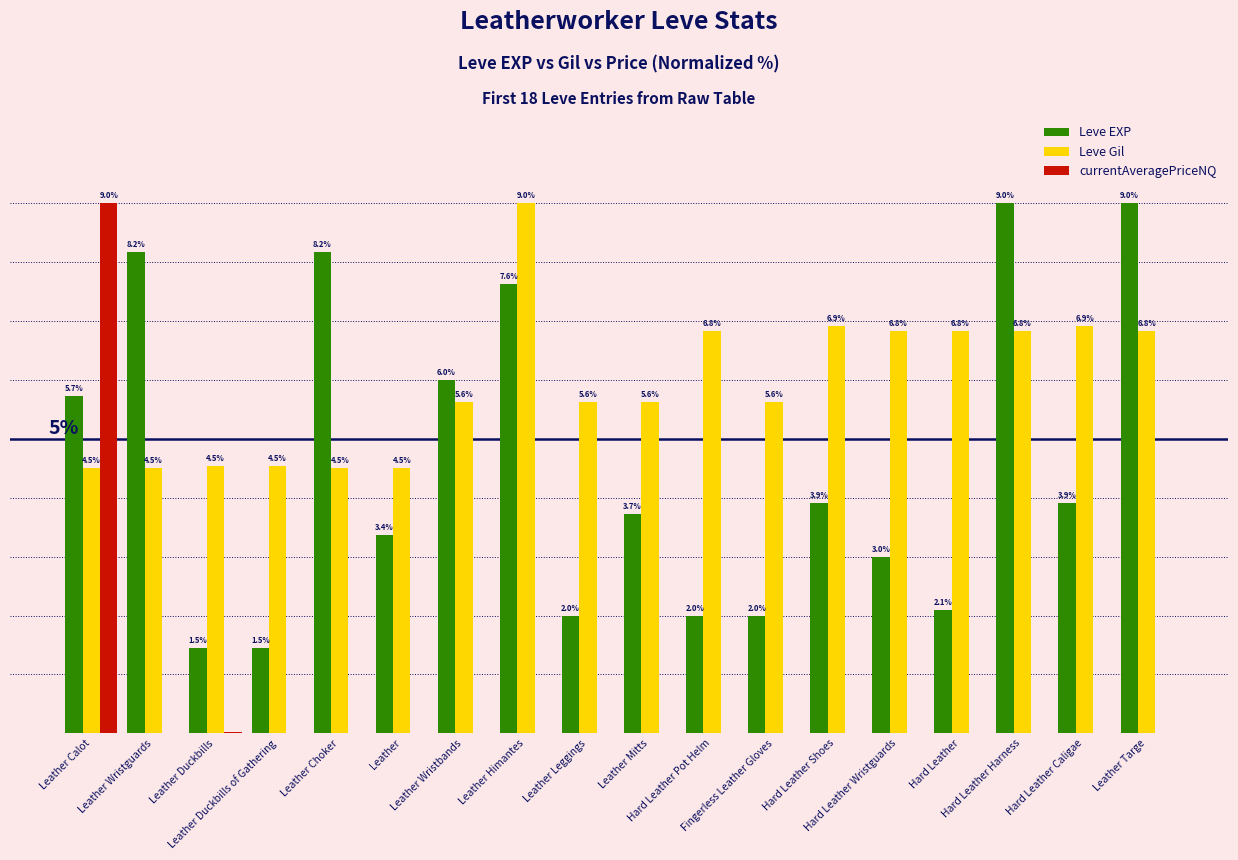

Which series has the largest total across all categories?

Leve Gil